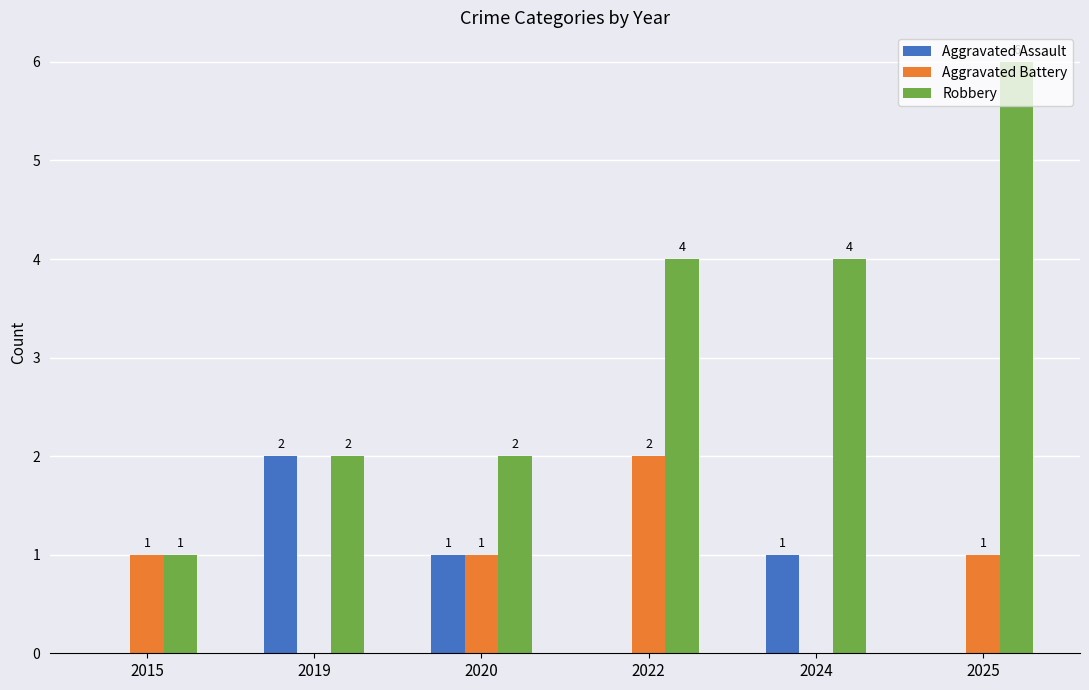

How many Aggravated Battery values are between 0 and 1?

5